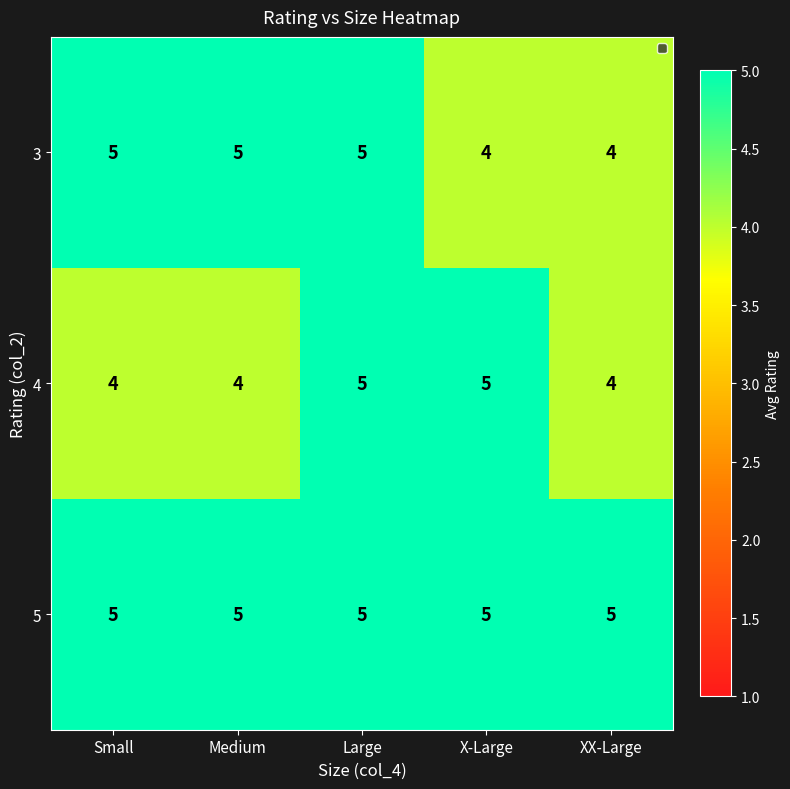

Reading left to right, extract all data points from this chart.

3: Small=5	Medium=5	Large=5	X-Large=4	XX-Large=4
4: Small=4	Medium=4	Large=5	X-Large=5	XX-Large=4
5: Small=5	Medium=5	Large=5	X-Large=5	XX-Large=5